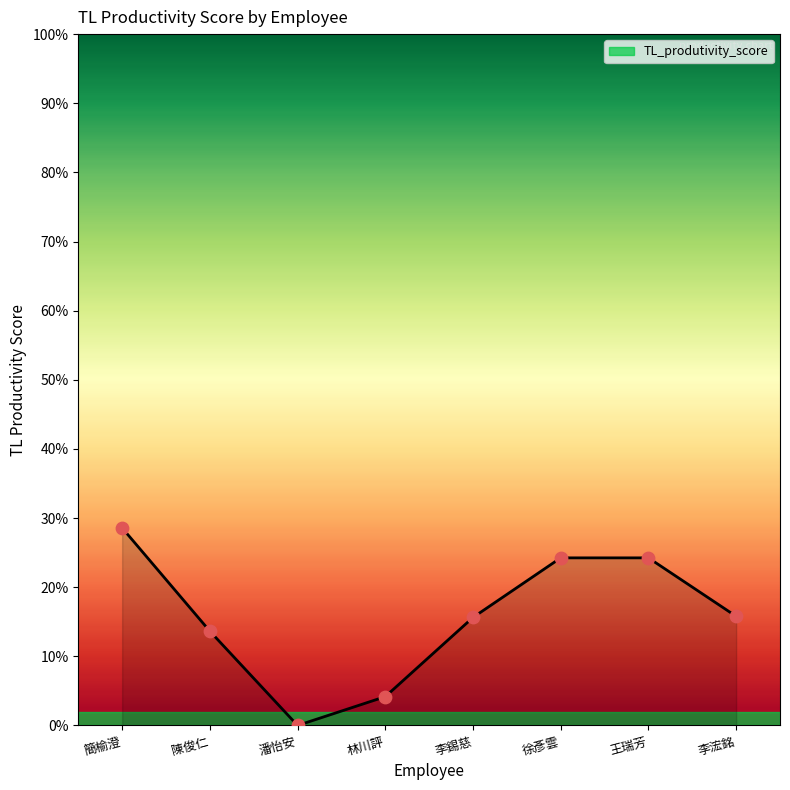

Is this an area chart (filled region under the line)?

Yes